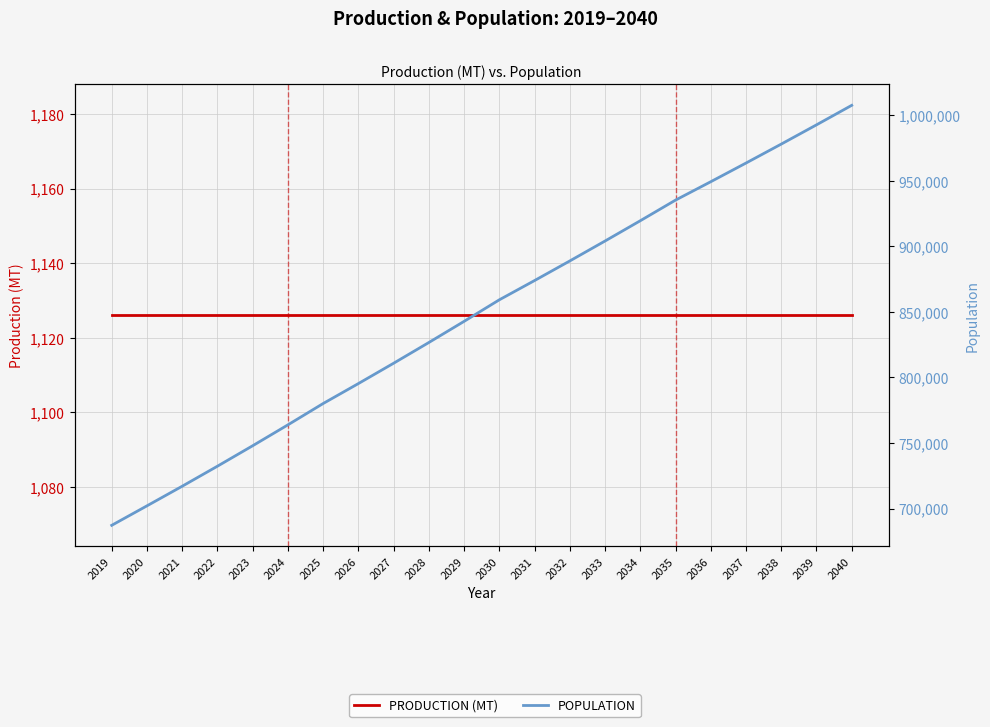

What is the total value across all series at 2024?

764938